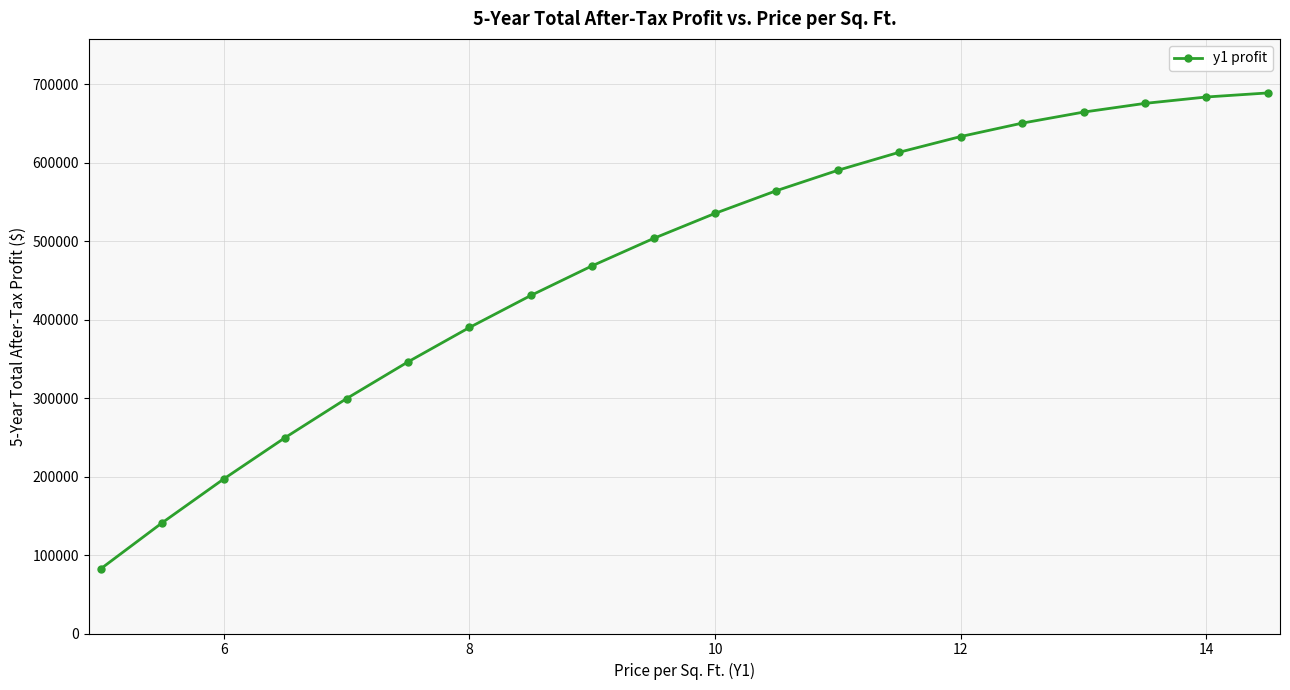

Reading left to right, what are all the values shown in this chart?

82732.8	141360.6	197018.4	249706.2	299424.0	346171.8	389949.6	430757.4	468595.2	503463.0	535360.8	564288.6	590246.4	613234.2	633252.0	650299.8	664377.6	675485.4	683623.2	688791.0